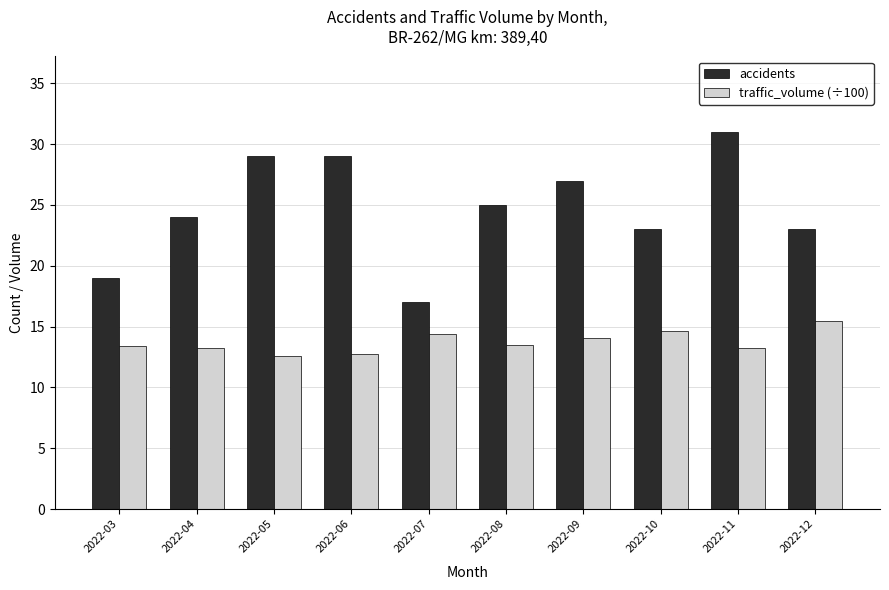

What is the minimum value for accidents?

17.0